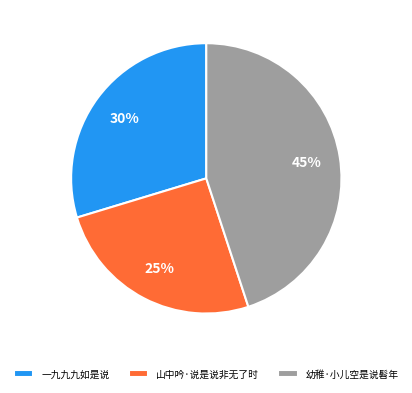

To the nearest percent, what percentage of the pie is 山中吟·说是说非无了时?

25%